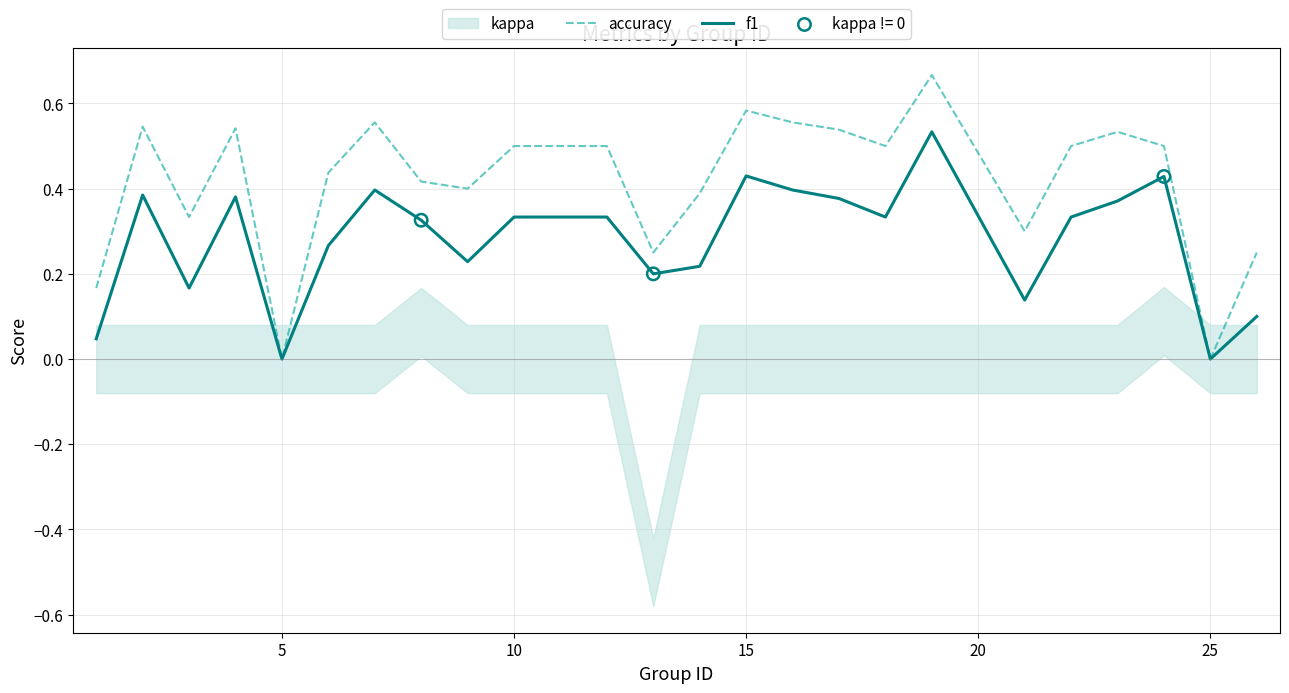

Is it true that accuracy equals -0.2 at 5?

False